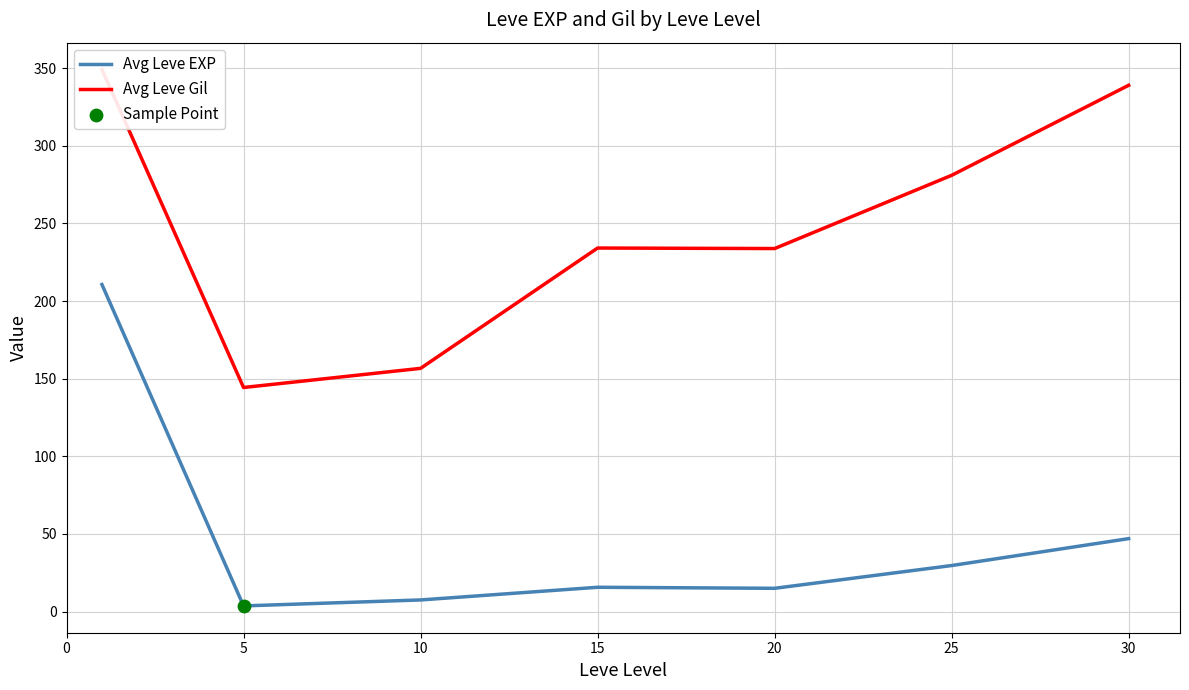

What are all the series names shown in the legend?

Avg Leve EXP, Avg Leve Gil